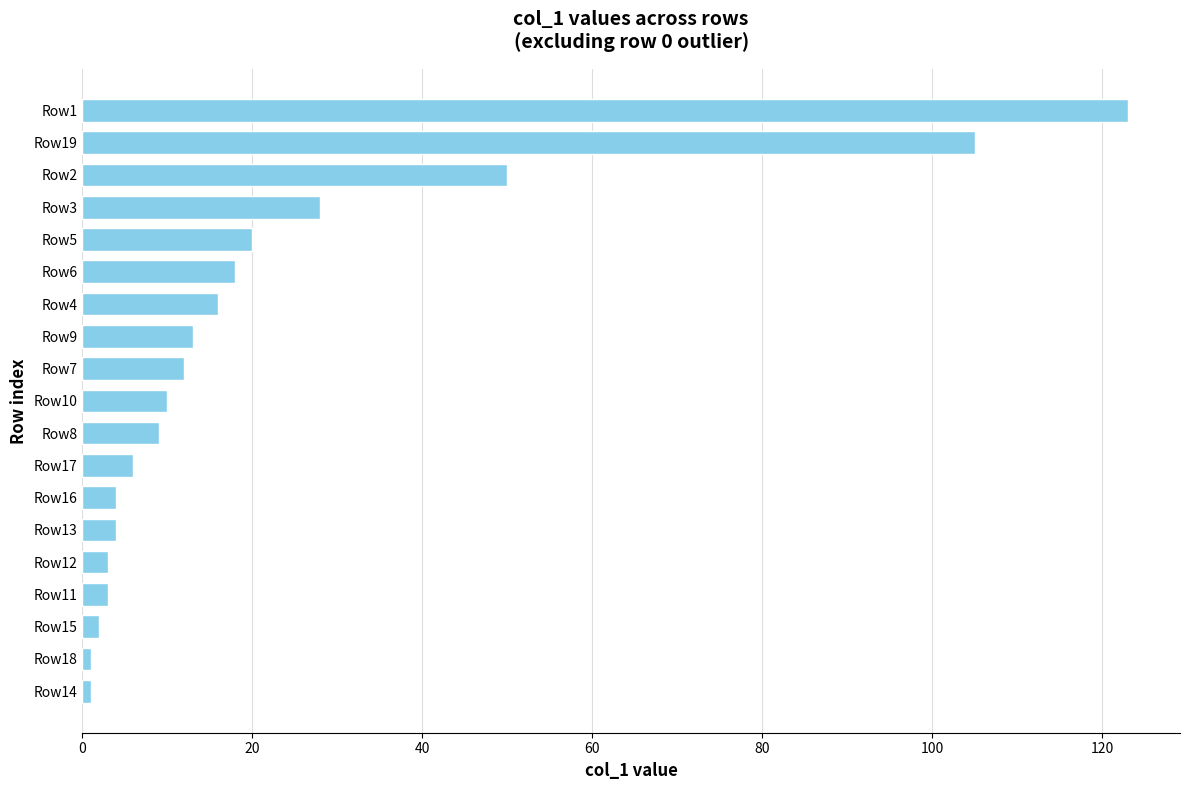

Reading bottom to top, transcribe all the data shown in this chart.

1	1	2	3	3	4	4	6	9	10	12	13	16	18	20	28	50	105	123